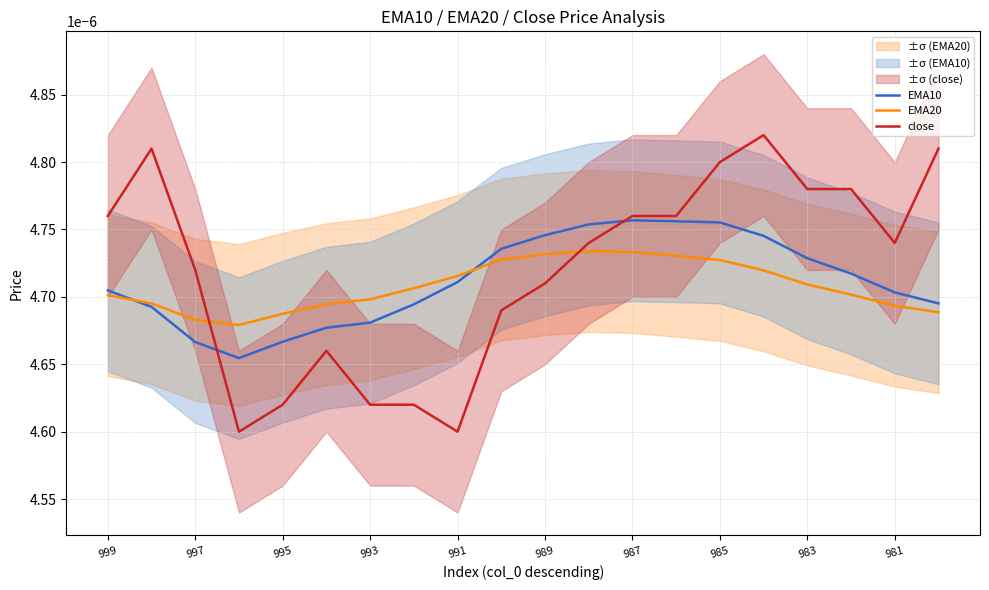

Which series ends up on top after the final intersection of EMA10 and close?

close